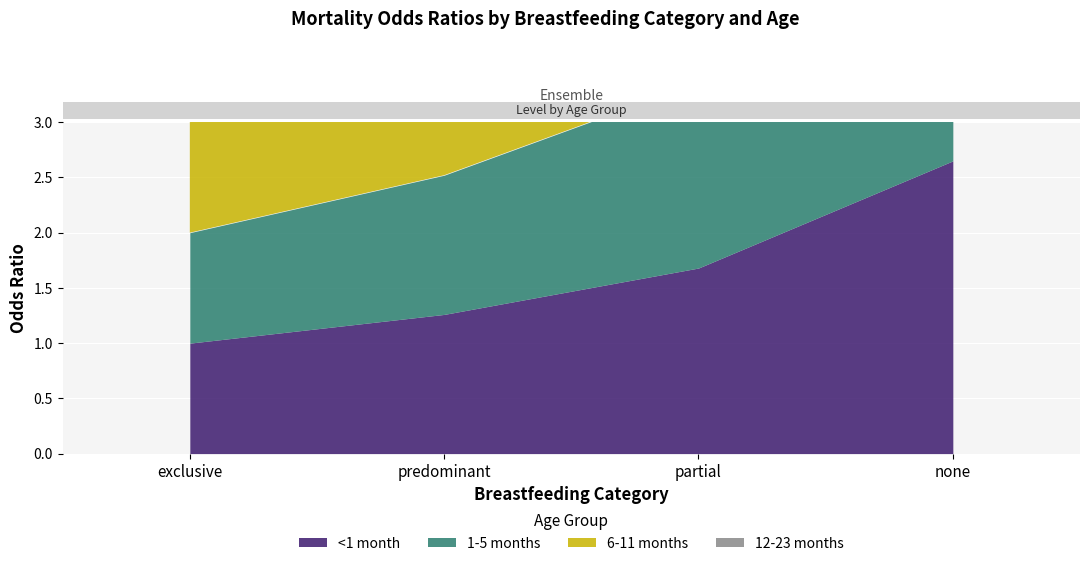

Is the value of 6-11 months at exclusive greater than the value of <1 month at predominant?

No